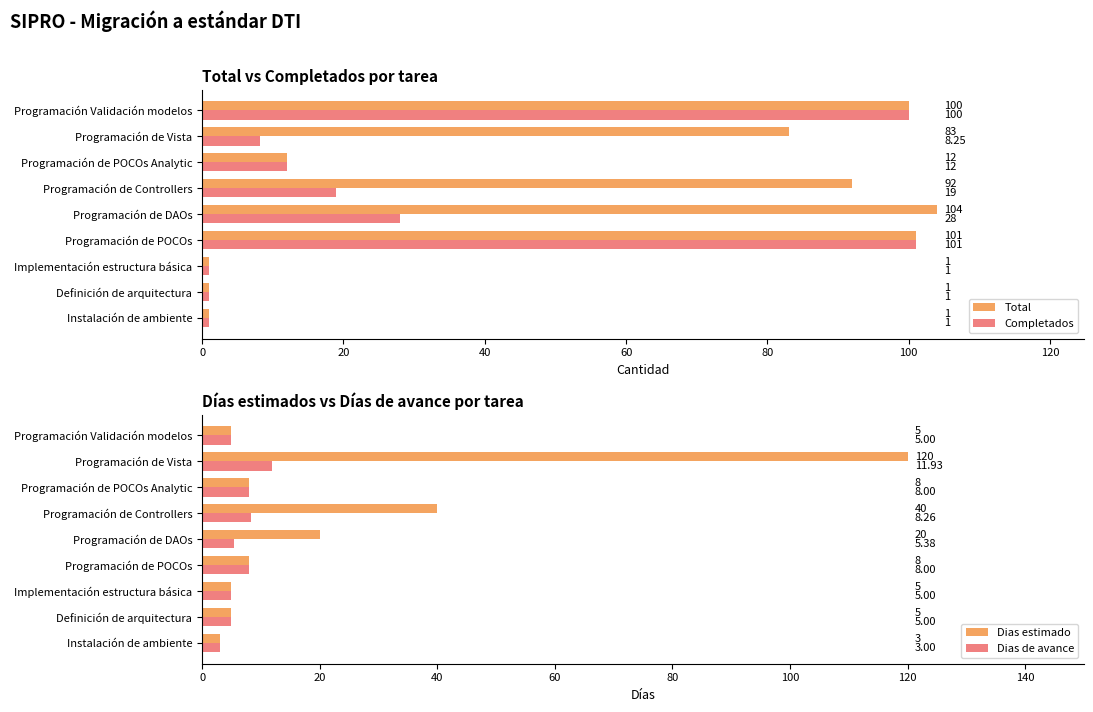

What is the minimum value shown in the chart?

1.0